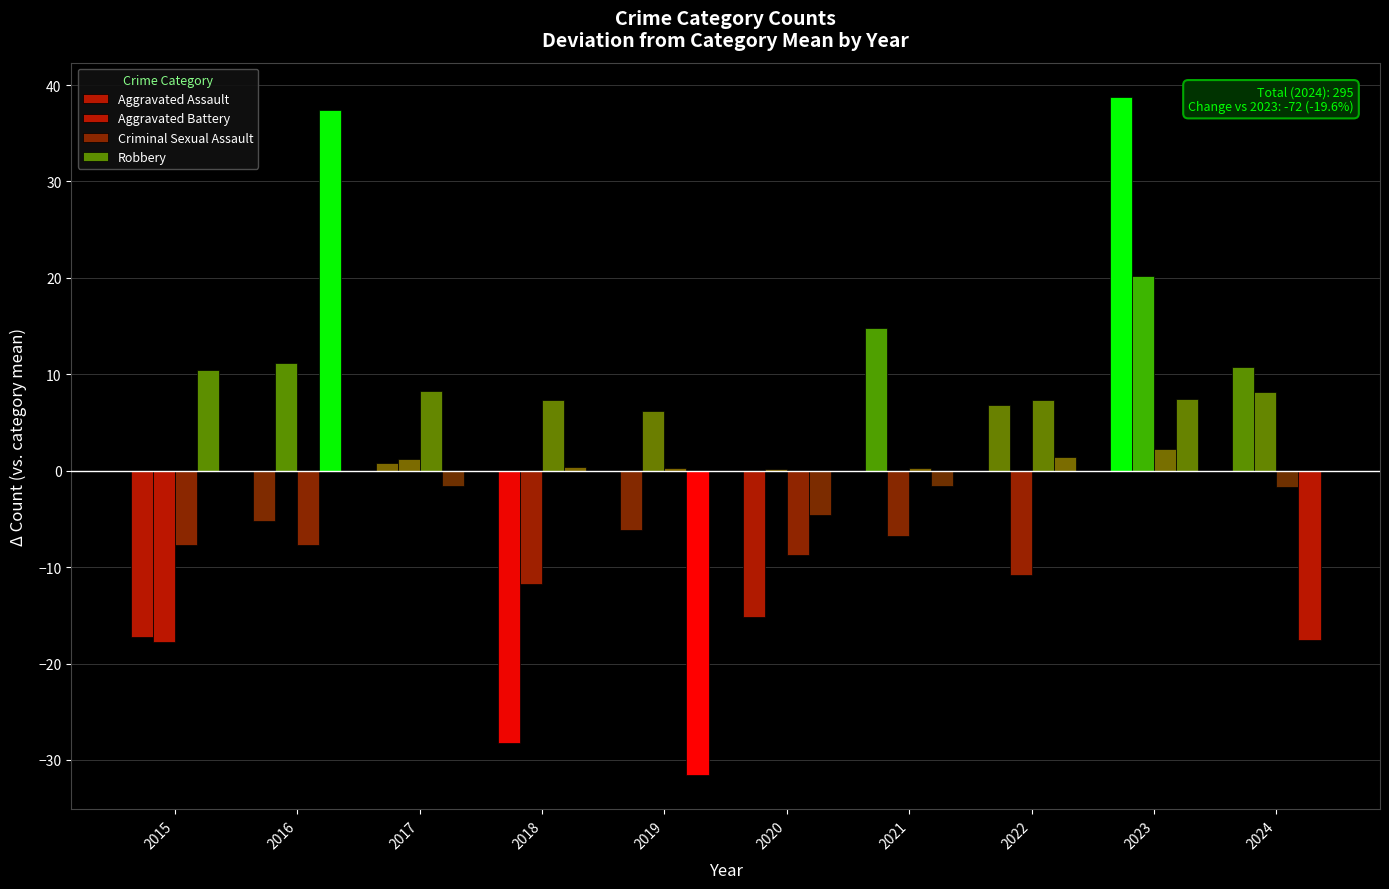

Reading left to right, what are all the values shown in this chart?

Aggravated Assault: 2015=-17.2	2016=-5.2	2017=0.8	2018=-28.2	2019=-6.2	2020=-15.2	2021=14.8	2022=6.8	2023=38.8	2024=10.8
Aggravated Battery: 2015=-17.8	2016=11.2	2017=1.2	2018=-11.8	2019=6.2	2020=0.2	2021=-6.8	2022=-10.8	2023=20.2	2024=8.2
Criminal Sexual Assault: 2015=-7.7	2016=-7.7	2017=8.3	2018=7.3	2019=0.3	2020=-8.7	2021=0.3	2022=7.3	2023=2.3	2024=-1.7
Robbery: 2015=10.4	2016=37.4	2017=-1.6	2018=0.4	2019=-31.6	2020=-4.6	2021=-1.6	2022=1.4	2023=7.4	2024=-17.6